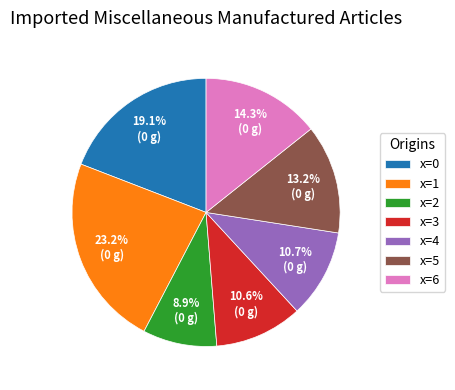

What percentage is the x=5 slice, to the nearest percent?

13%